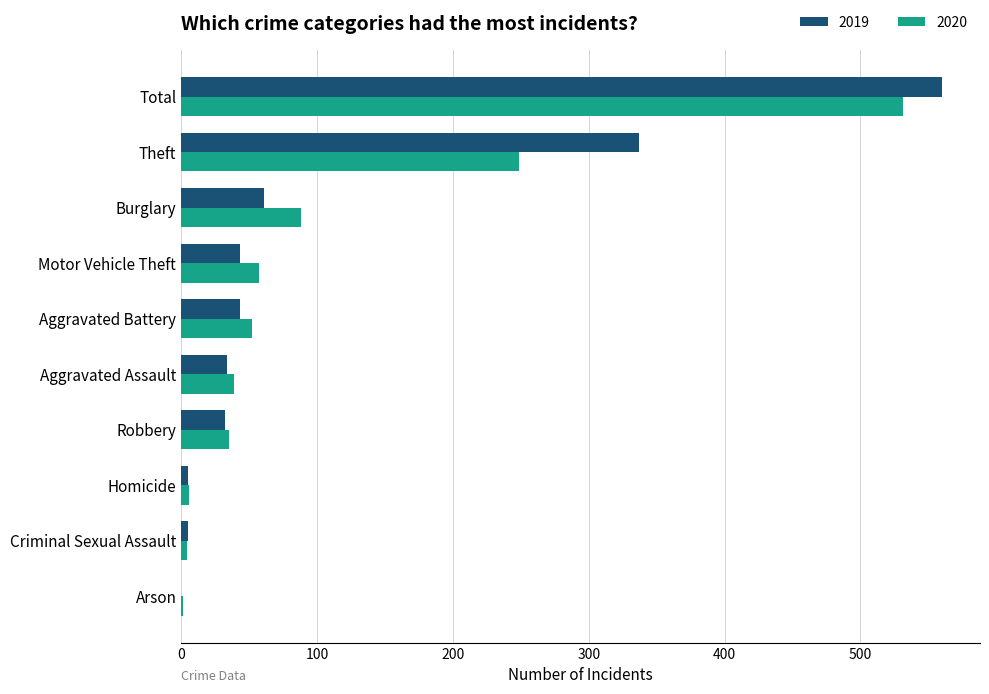

At which label does 2020 reach its peak?

Total